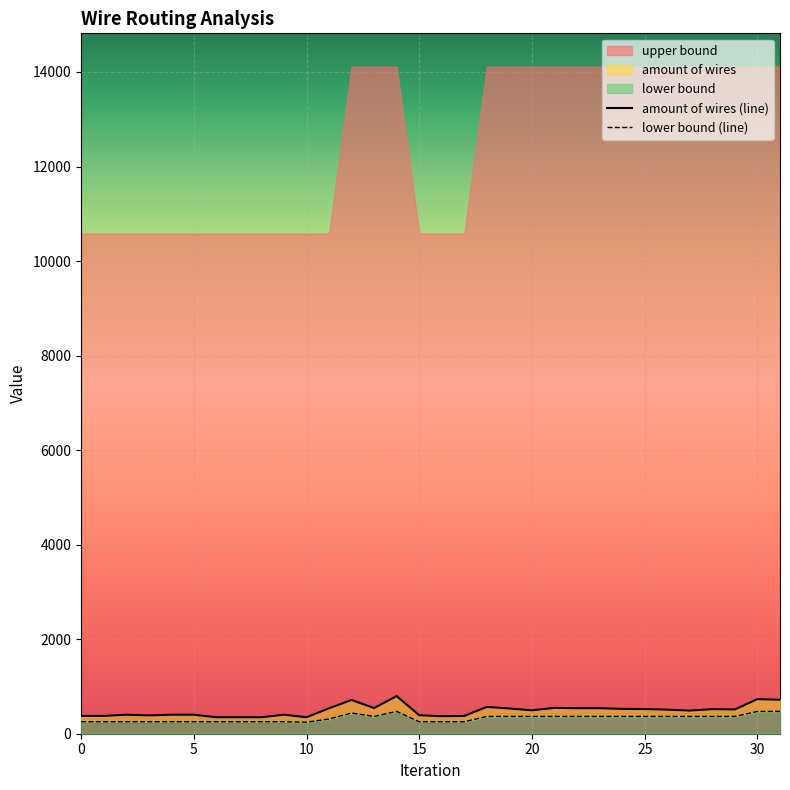

What is the minimum value for lower bound?

243